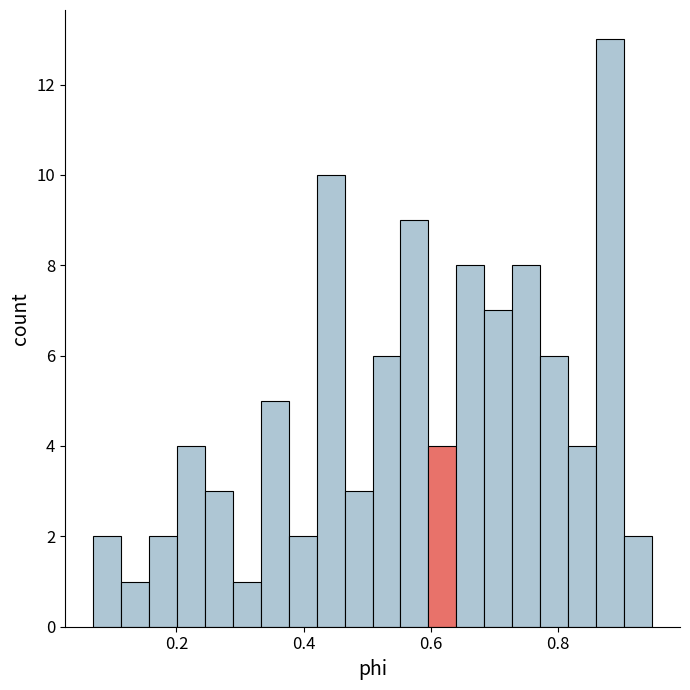

Read against the x-axis, roughly where is the centre of the tallest bar?

0.88